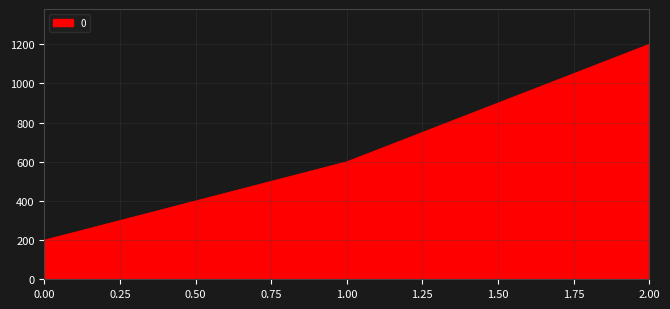

Reading left to right, list all the values displayed in this chart.

200	600	1200